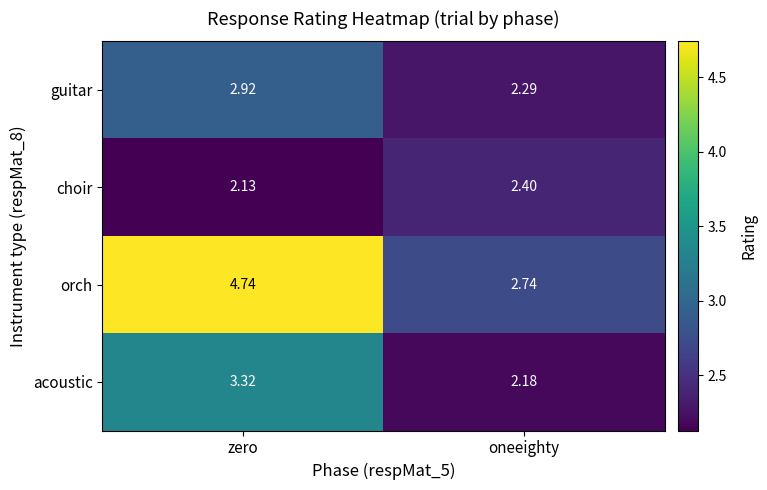

Which label corresponds to the smallest value in the chart?

zero